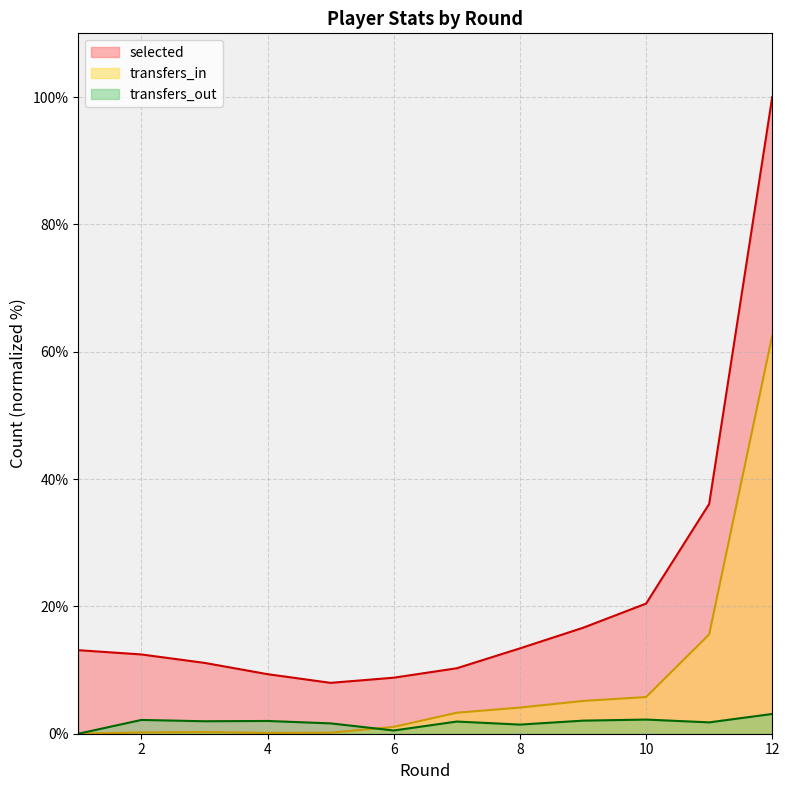

Between 7 and 9, which series saw the biggest shift?

selected